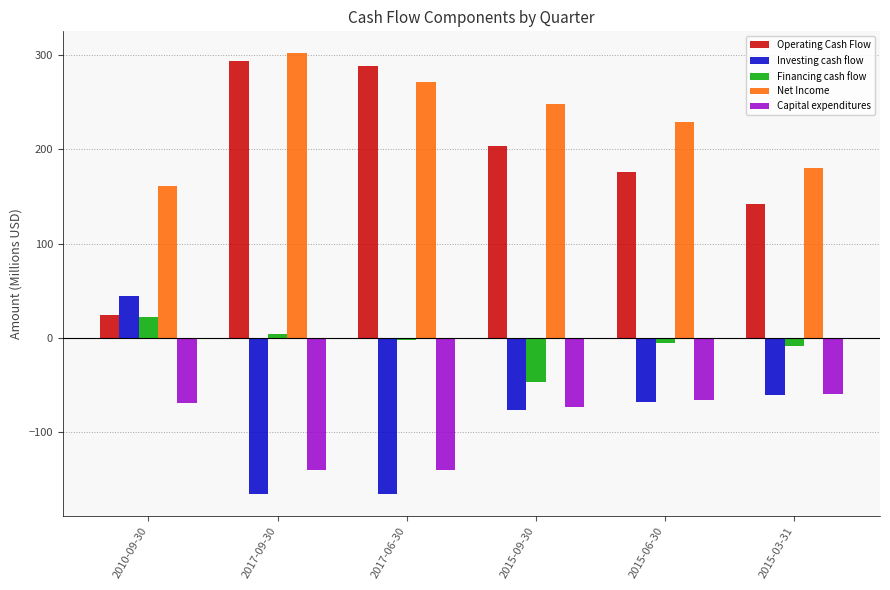

What is the difference between the highest and lowest values at 2017-06-30?

454.3